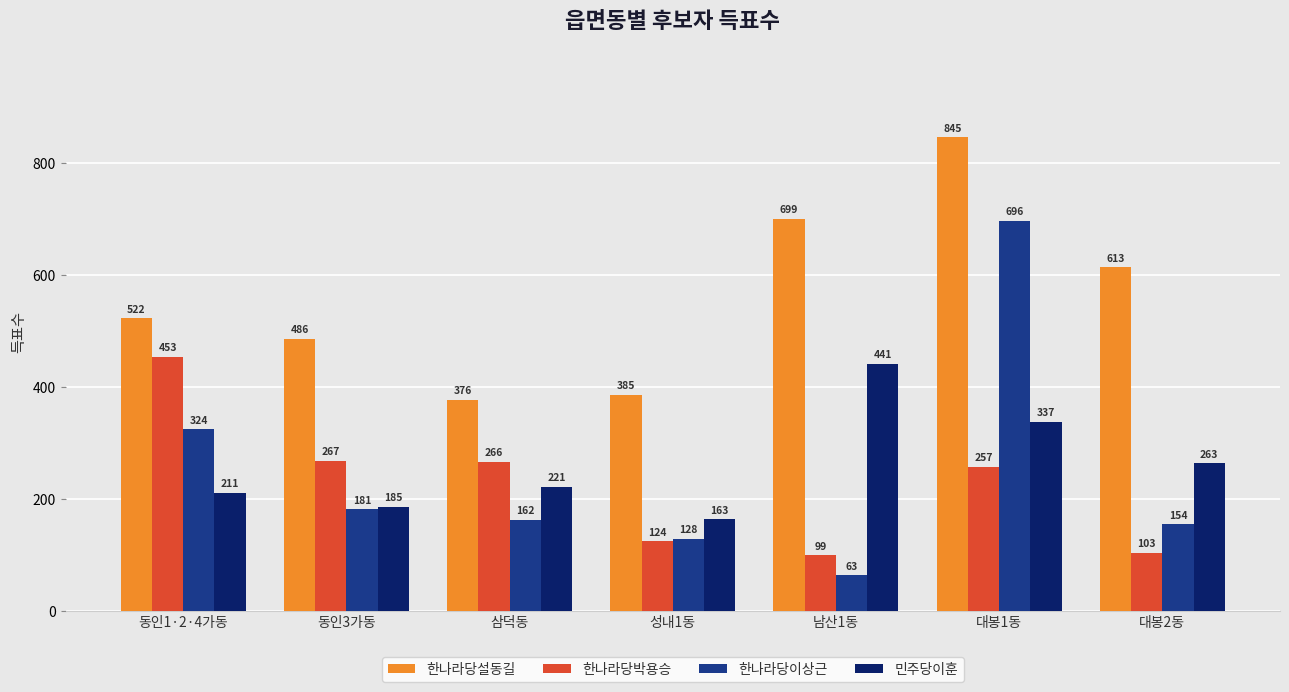

Which series has the widest spread of values?

한나라당이상근